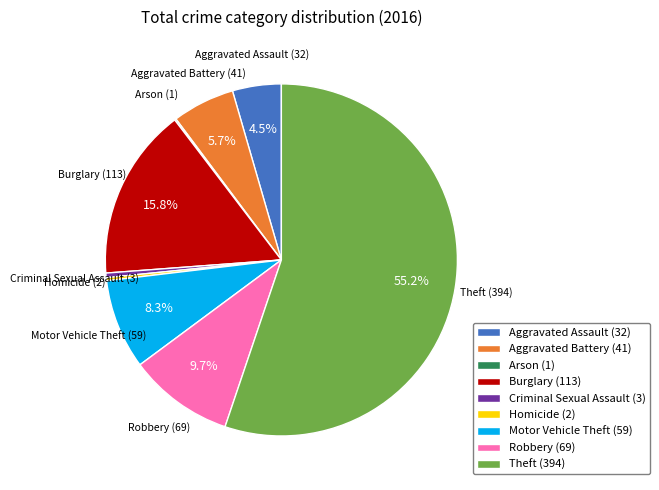

What is the ratio of the value at Burglary (113) to the value at Aggravated Battery (41)?

2.8